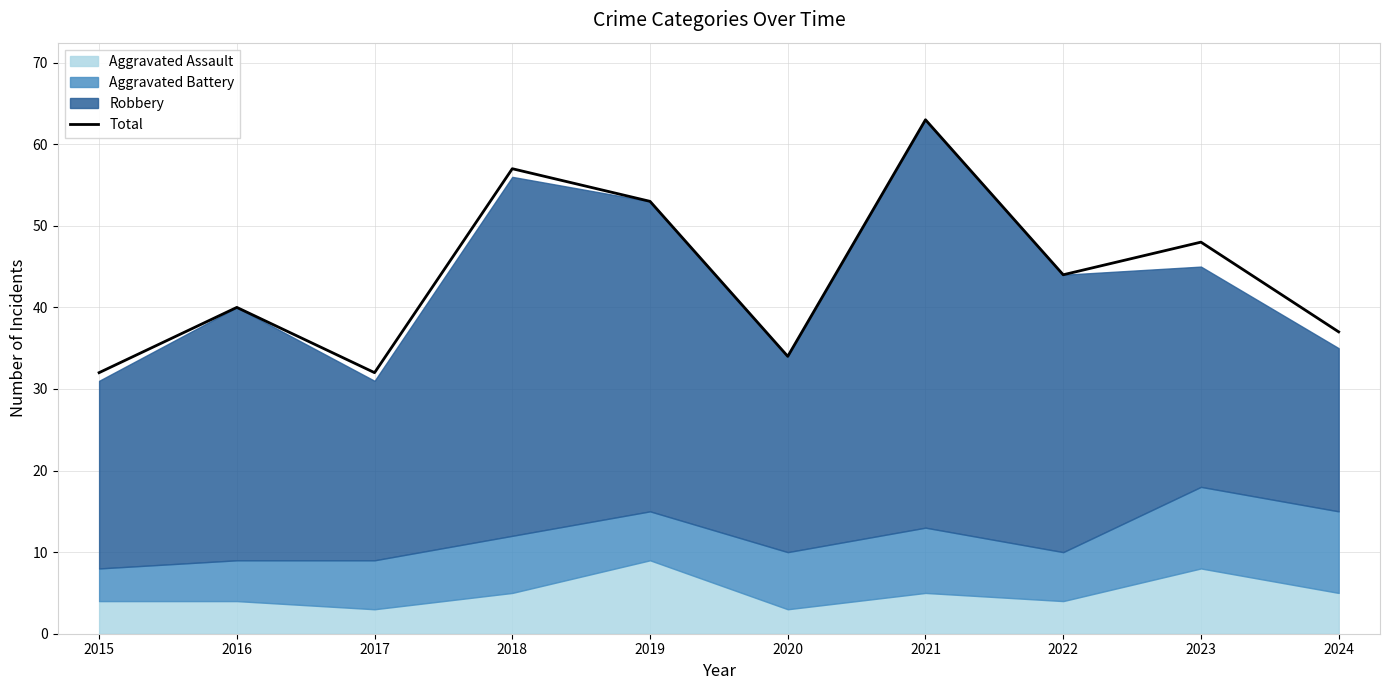

List the labels in order of value, largest first.

2021, 2018, 2019, 2023, 2022, 2016, 2024, 2020, 2015, 2017